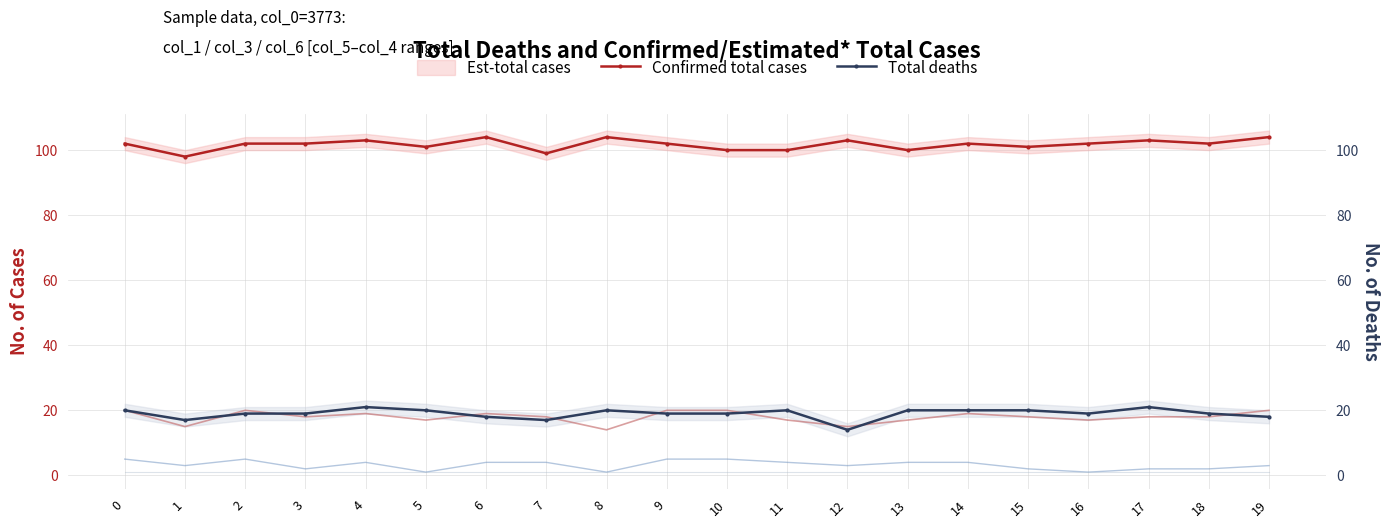

What is the total value across all series at 0?

122